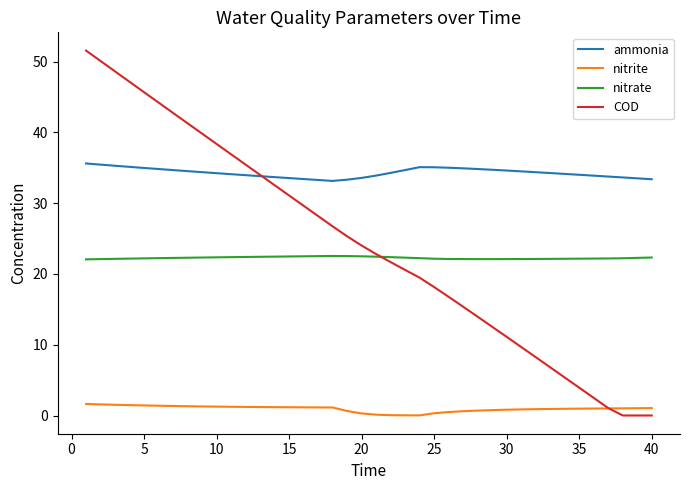

How many times do COD and nitrite cross each other?

1